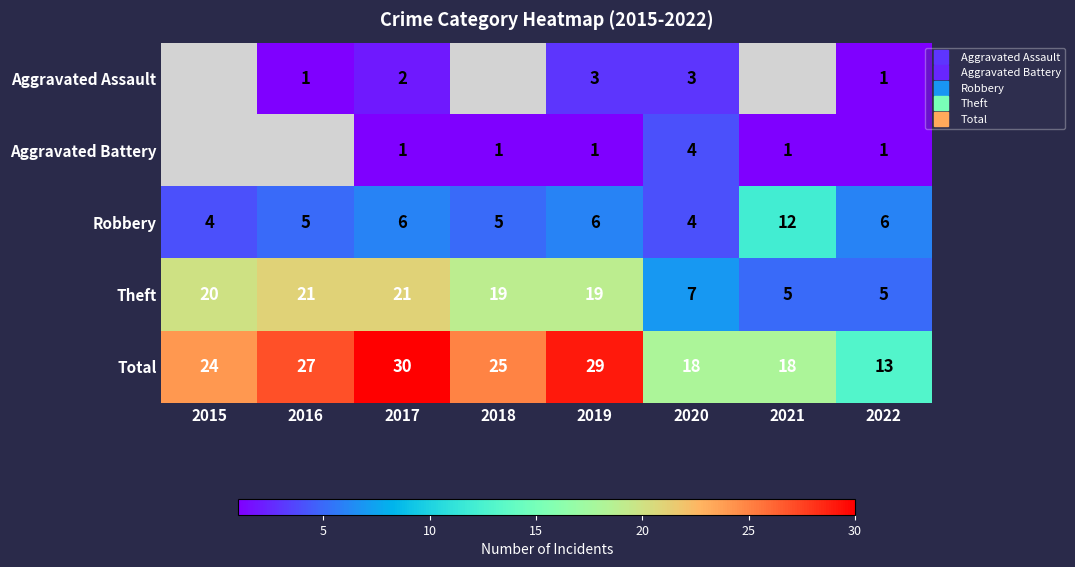

List the series in order of their peak value, lowest first.

Aggravated Assault, Aggravated Battery, Robbery, Theft, Total